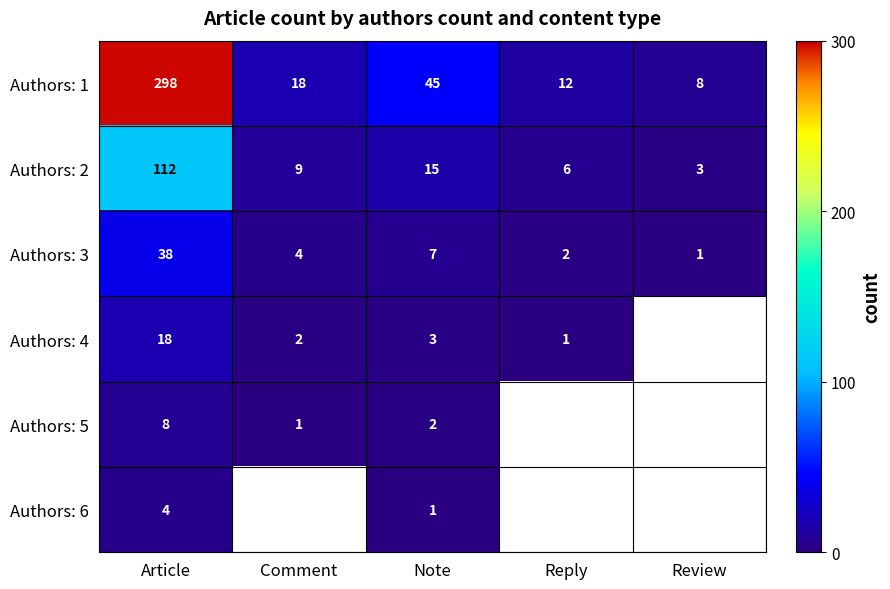

Is it true that Authors: 3 equals 0 at Review?

False